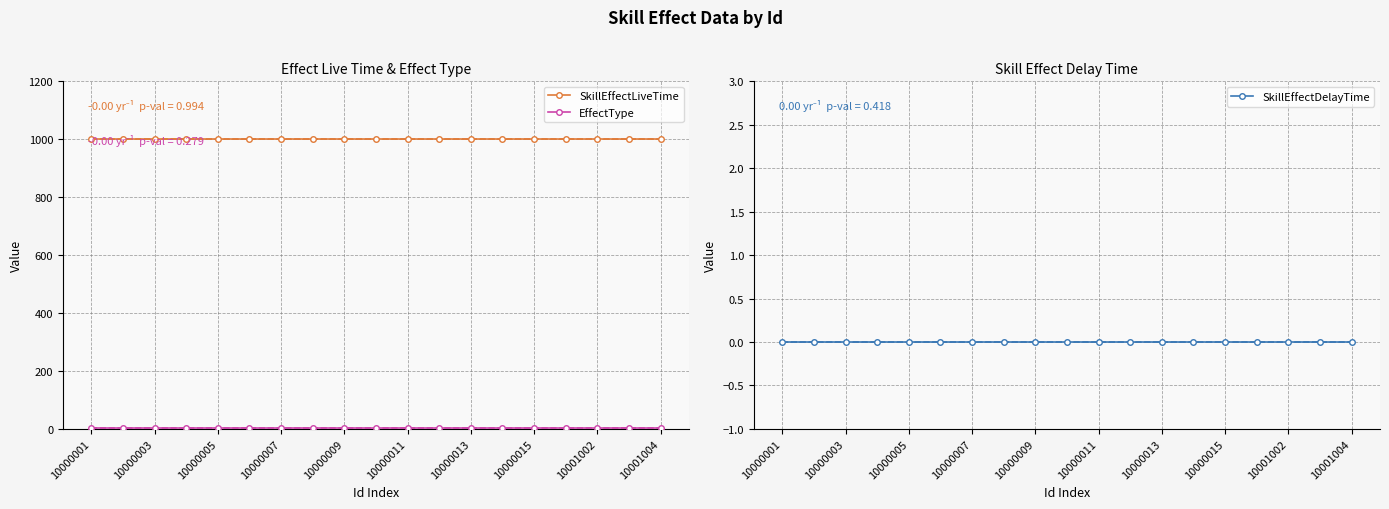

What position from the right is 15?

4